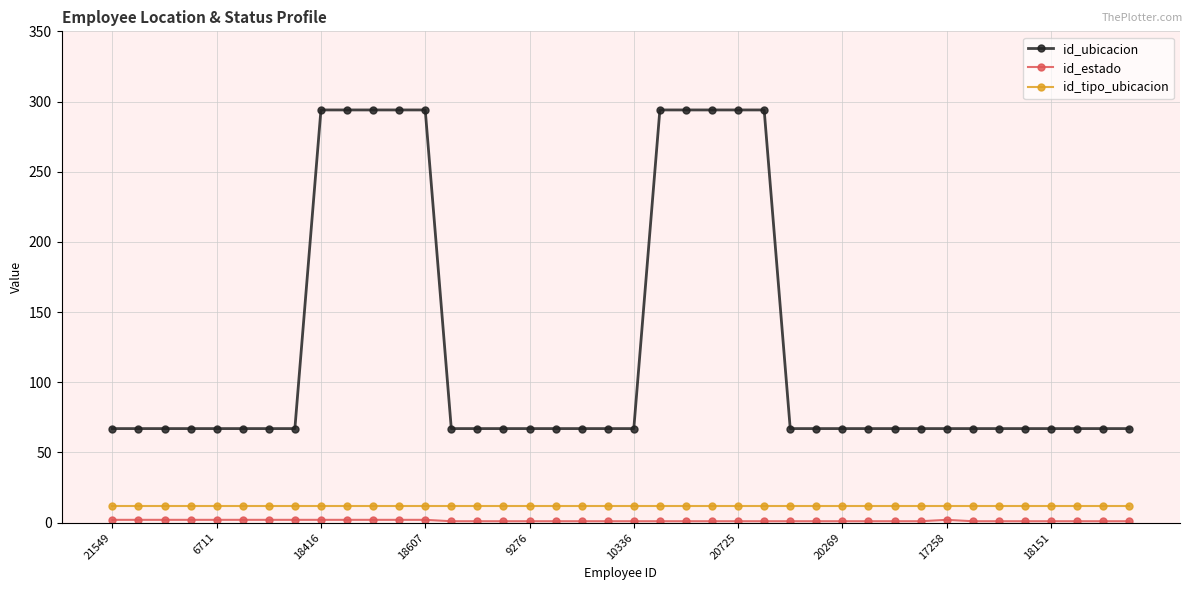

What is the sum of all id_ubicacion values?

4950